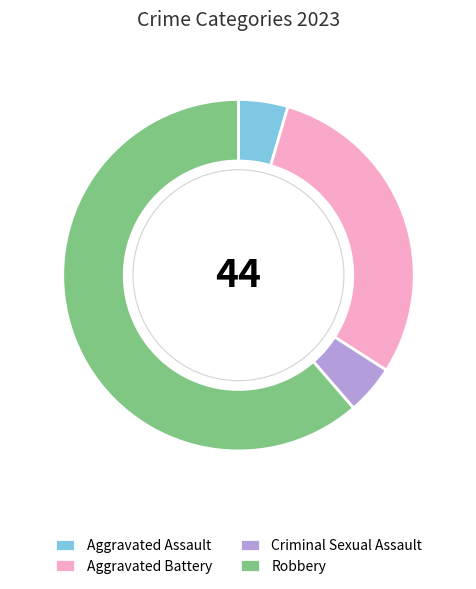

Which slice represents more than half of the pie?

Robbery